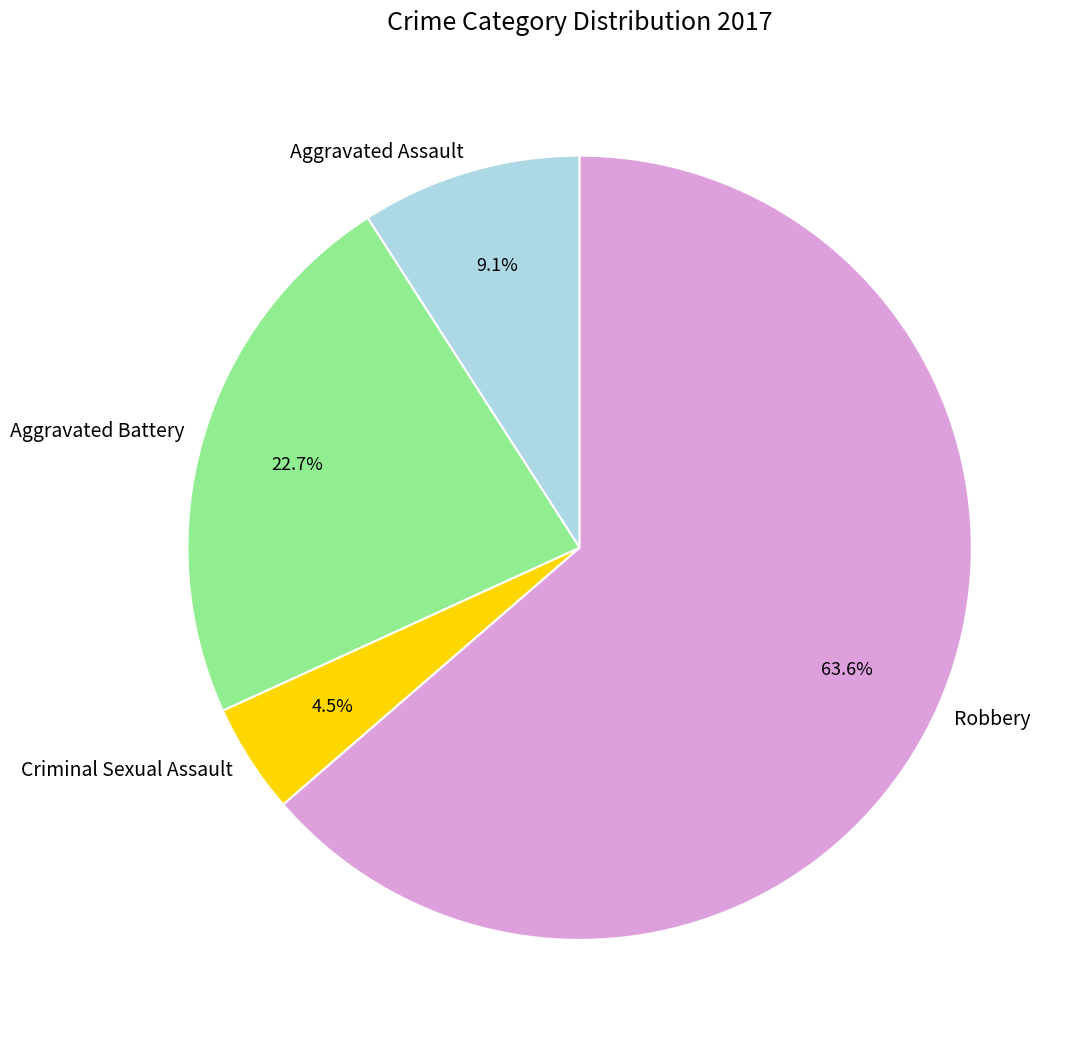

What percentage is NOT represented by Criminal Sexual Assault?

95.5%